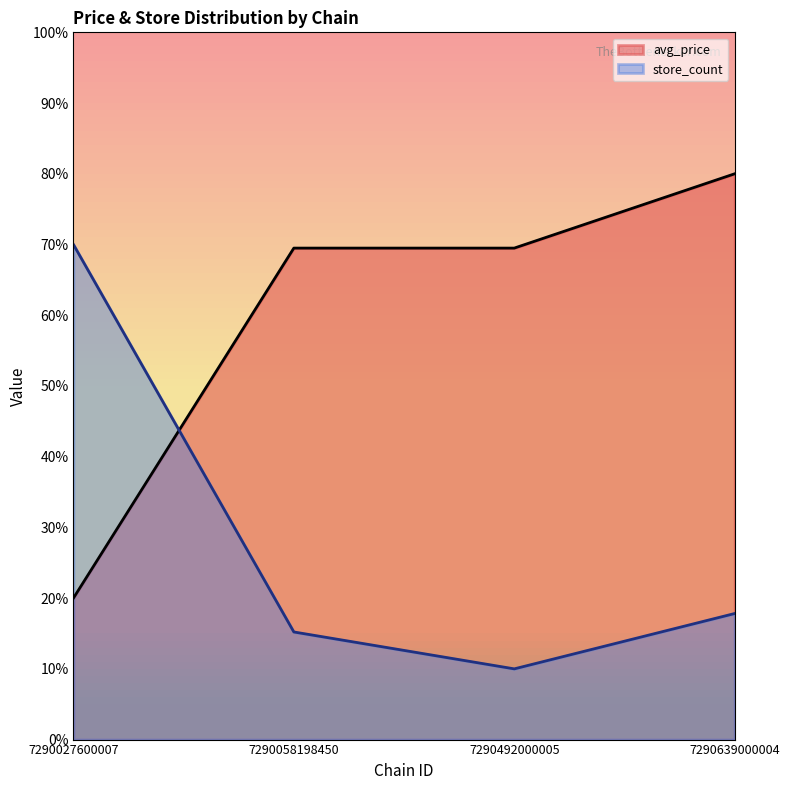

What is the minimum value for avg_price?

20.0